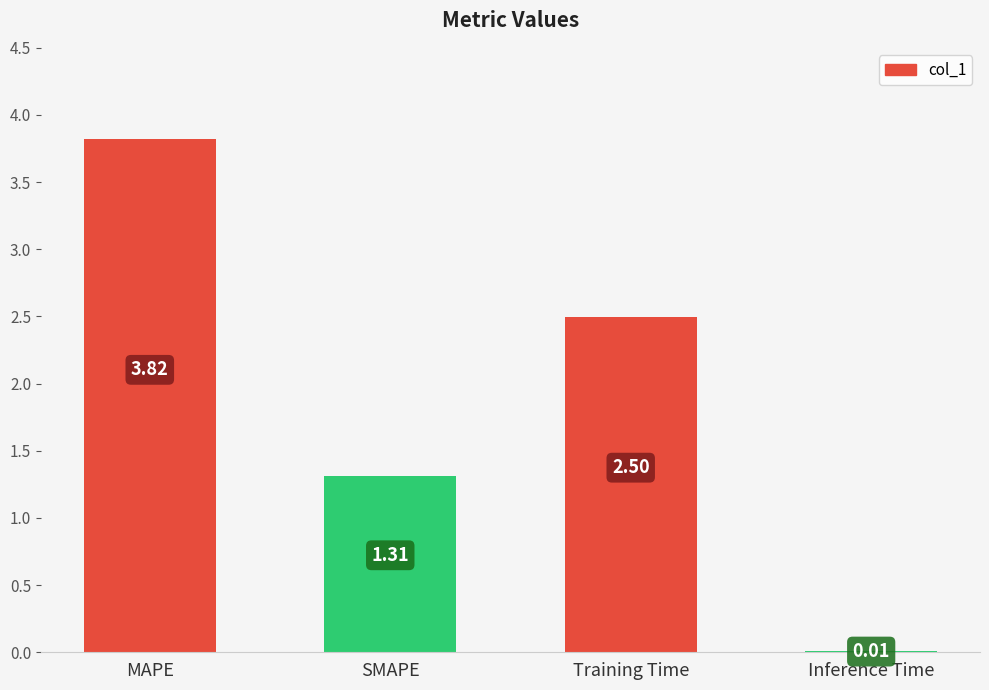

How many distinct data groups are displayed?

1